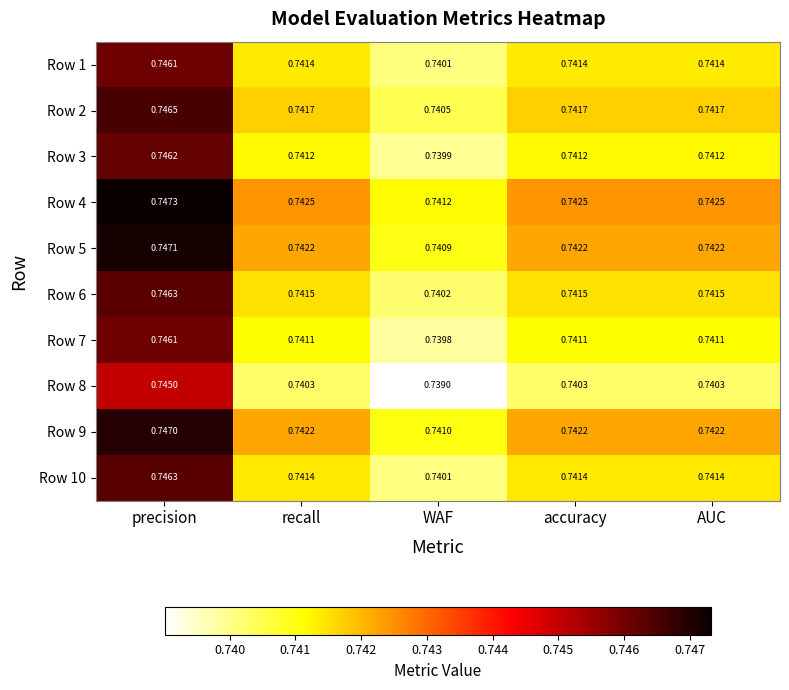

At which label does Row 3 reach its peak?

precision